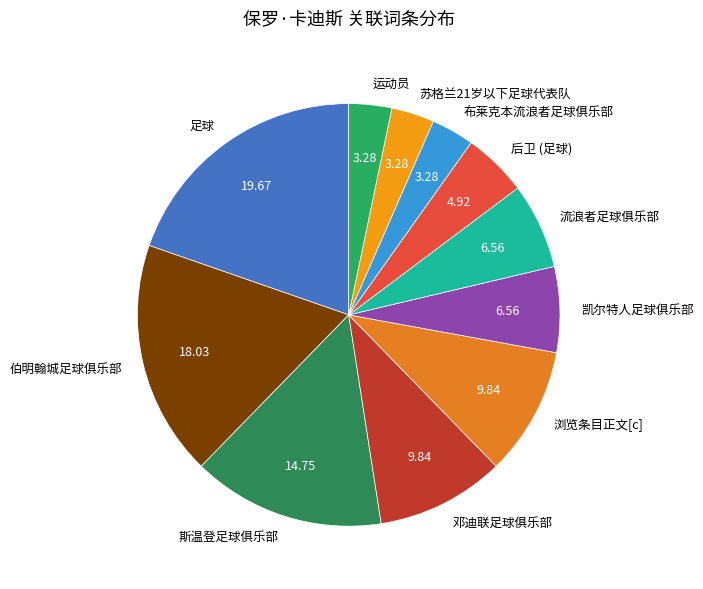

Between 布莱克本流浪者足球俱乐部 and 伯明翰城足球俱乐部, which is larger?

伯明翰城足球俱乐部